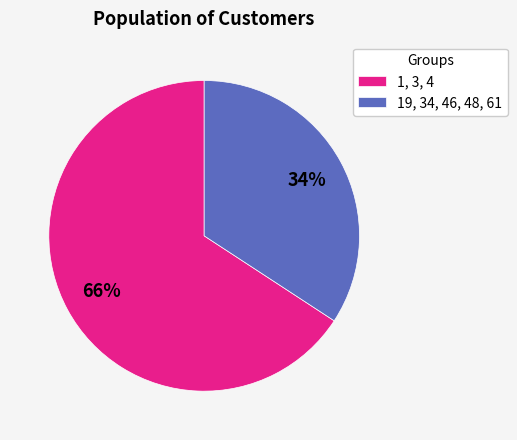

To the nearest percent, what percentage of the pie is 19, 34, 46, 48, 61?

34%